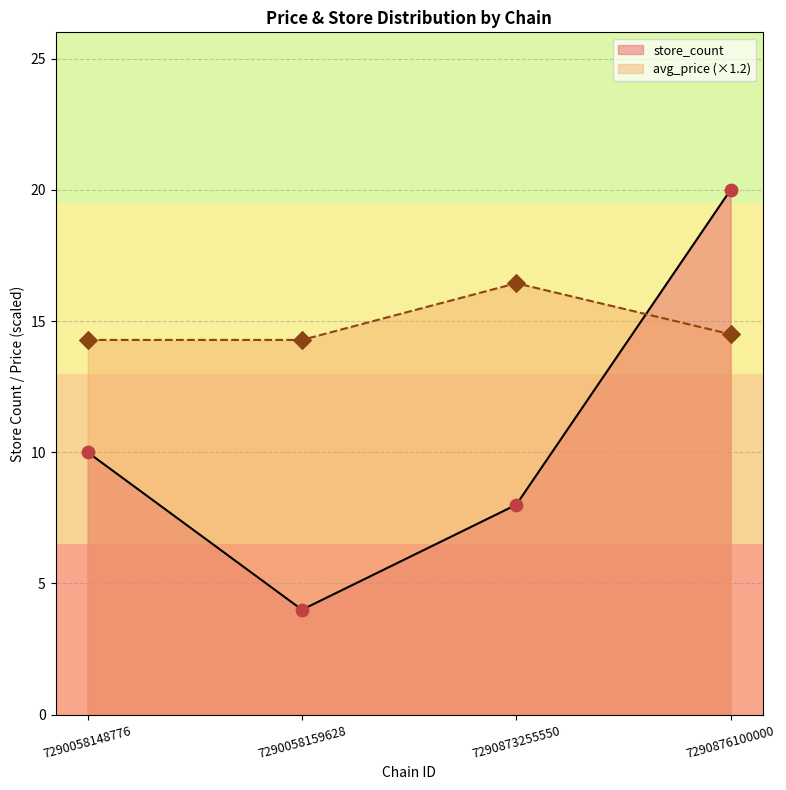

Is the value of store_count at 7290058159628 greater than the value of avg_price at 7290873255550?

No